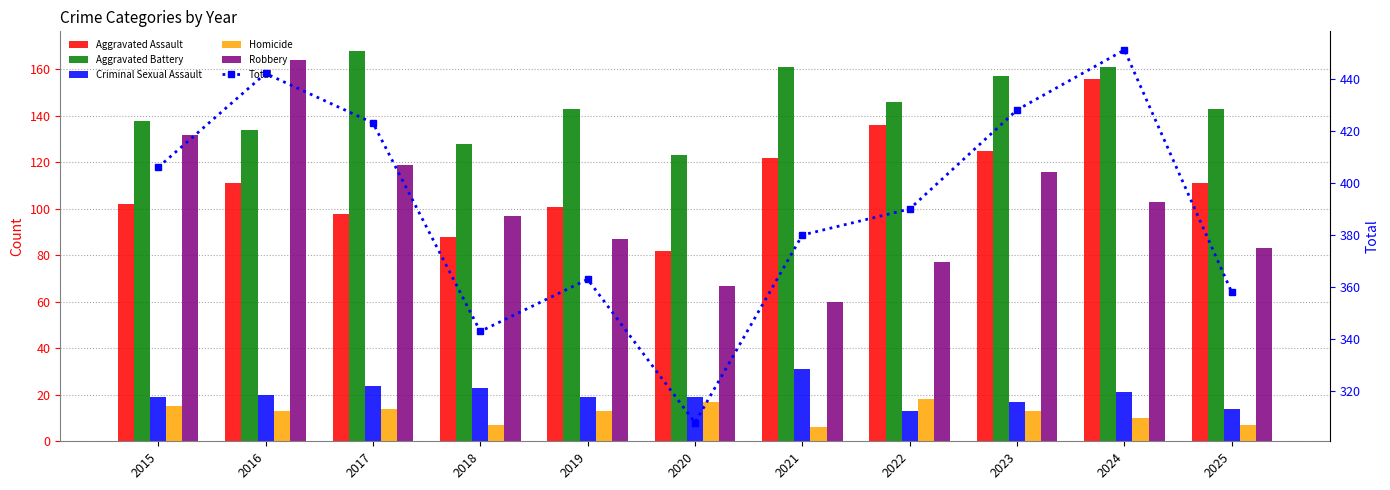

What is the value of the Robbery bar at the 1st from the left?

132